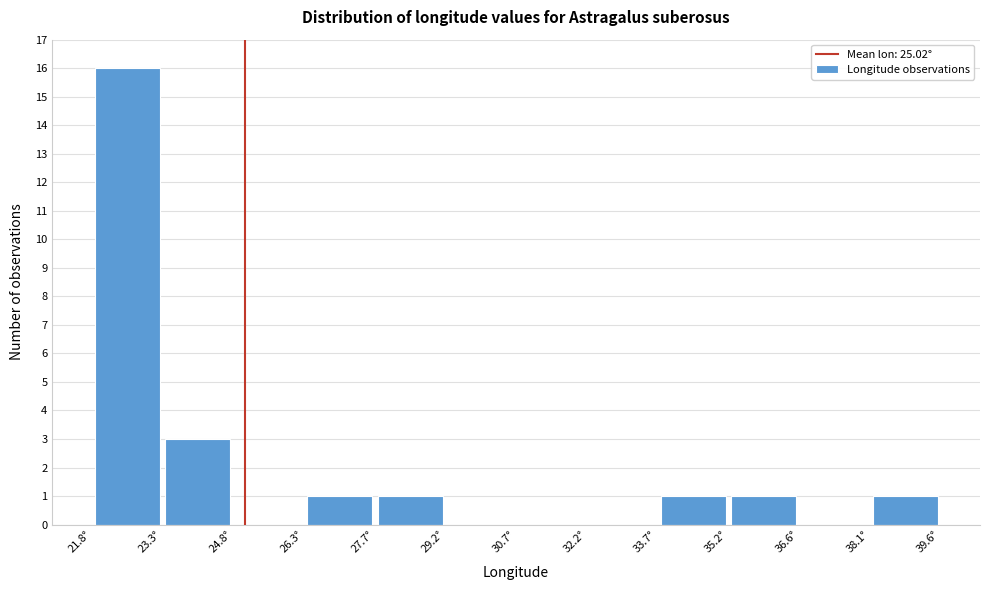

Reading left to right, list every bar in this chart as the range it spans on the x-axis followed by its height. Neither the bar edges nor the heights are printed on the chart, so give them approximately, as read against the axes.

21.8 to 23.2: 16
23.2 to 24.8: 3
24.8 to 26.2: 0
26.2 to 27.8: 1
27.8 to 29.2: 1
29.2 to 30.8: 0
30.8 to 32.2: 0
32.2 to 33.6: 0
33.6 to 35.2: 1
35.2 to 36.6: 1
36.6 to 38.2: 0
38.2 to 39.6: 1